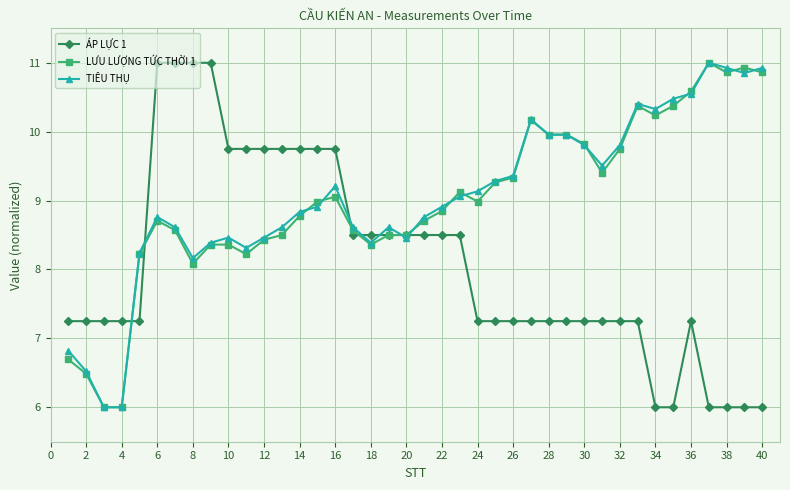

What is the minimum value for ÁP LỰC 1?

6.0